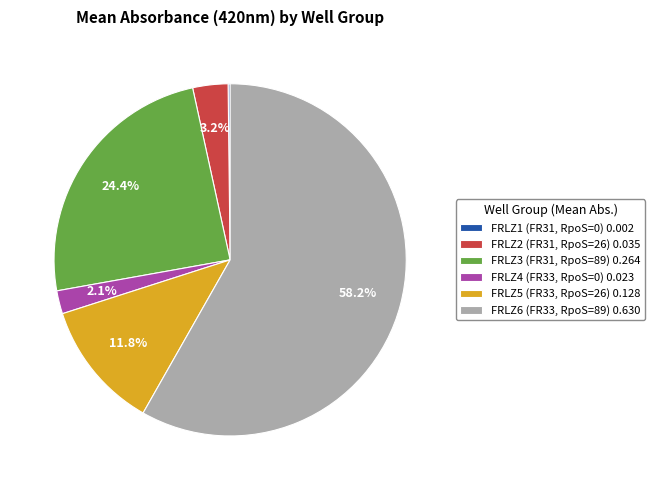

What portion of the pie excludes FRLZ2 (FR31, RpoS=26) 0.035?

96.8%